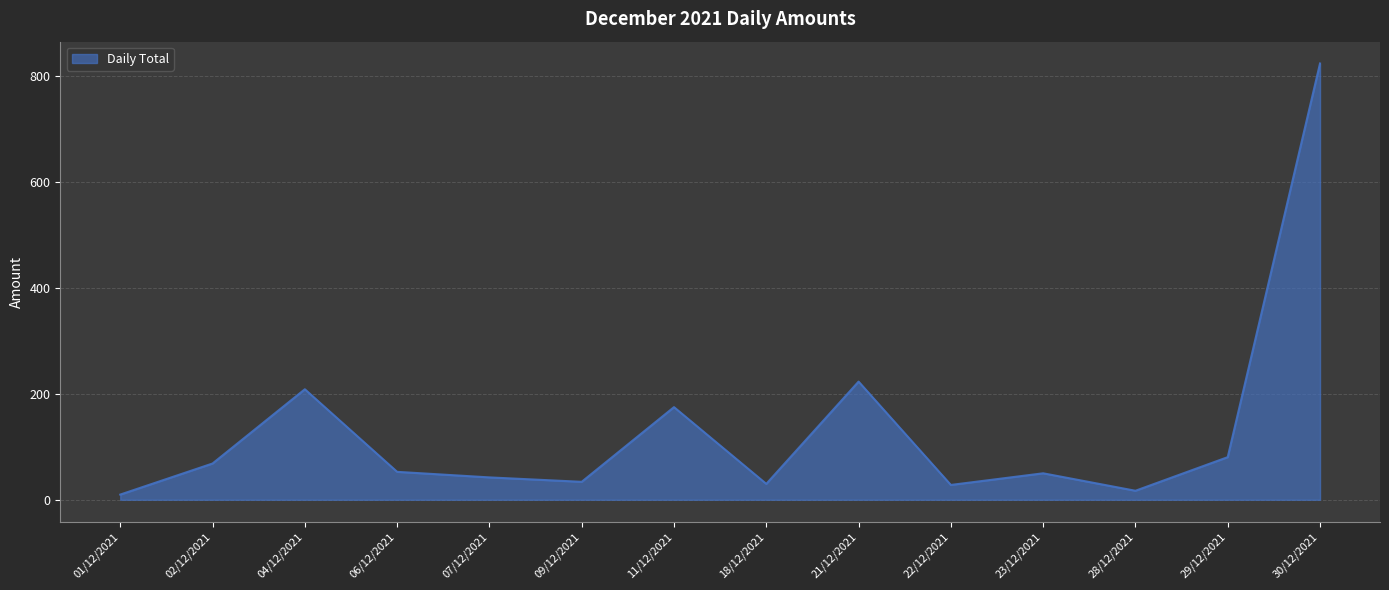

How many interior local peaks (higher than both neighbors) does the data have?

4